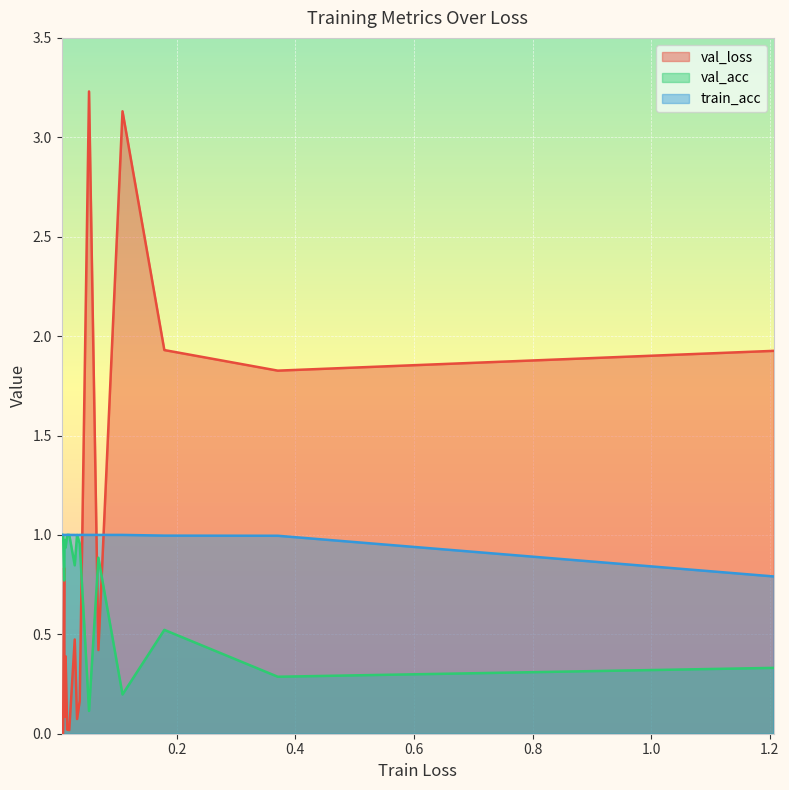

What are all the series names shown in the legend?

val_loss, val_acc, train_acc